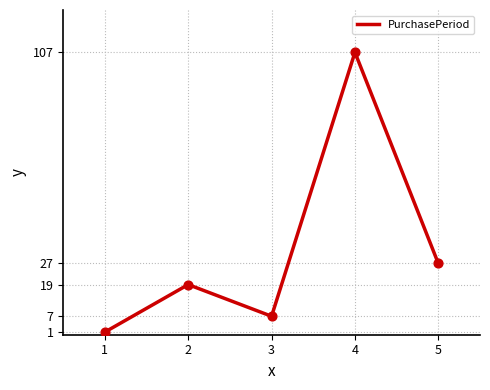

Approximately how many times larger is the value at 1 compared to 3?

0.1